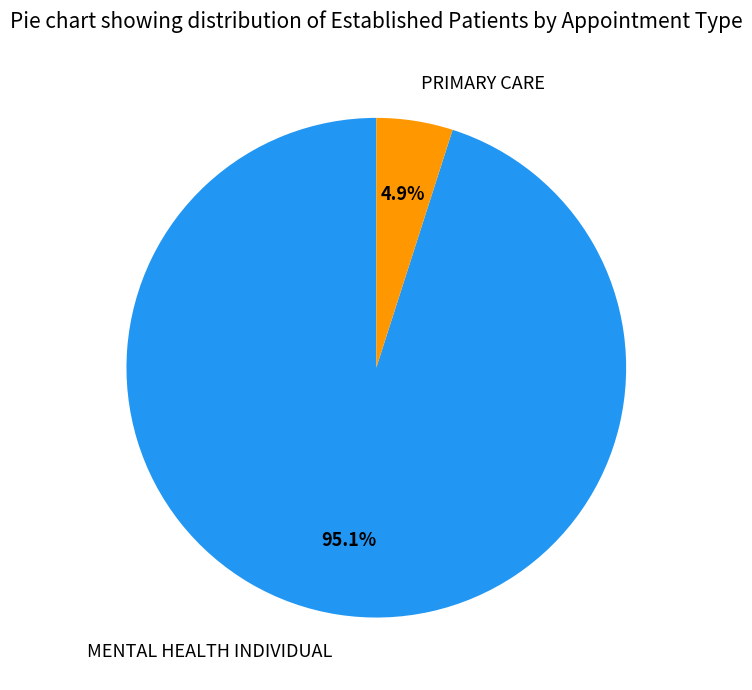

To the nearest percent, what is the average slice percentage?

50%